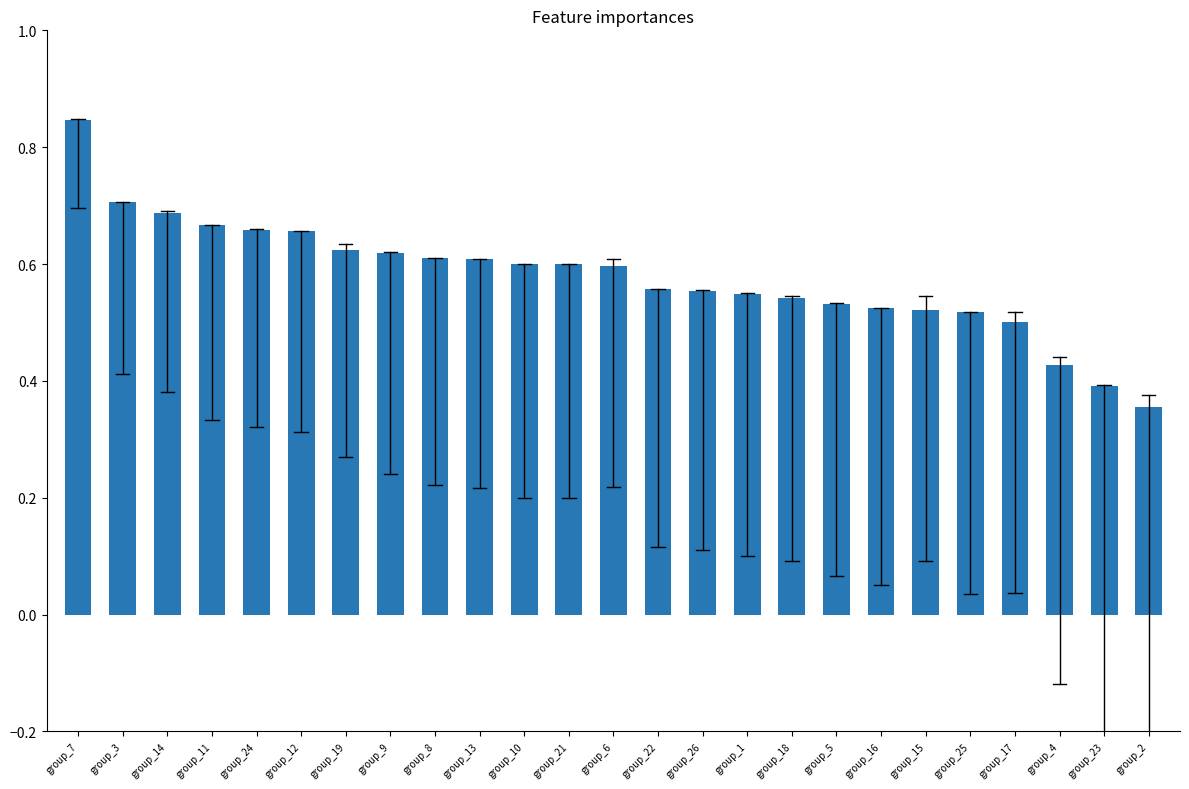

What is the sum of the values at group_22 and group_24?

1.2